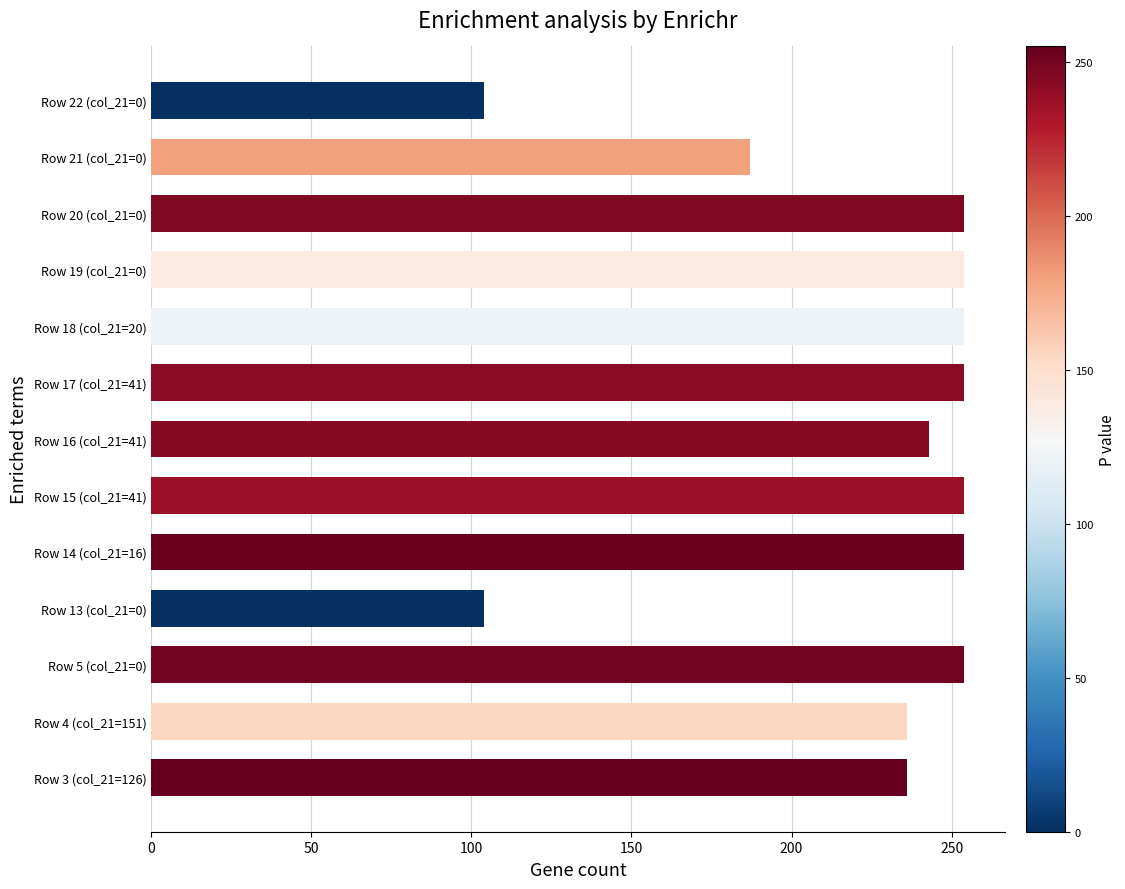

Does the chart contain stacked bars?

No